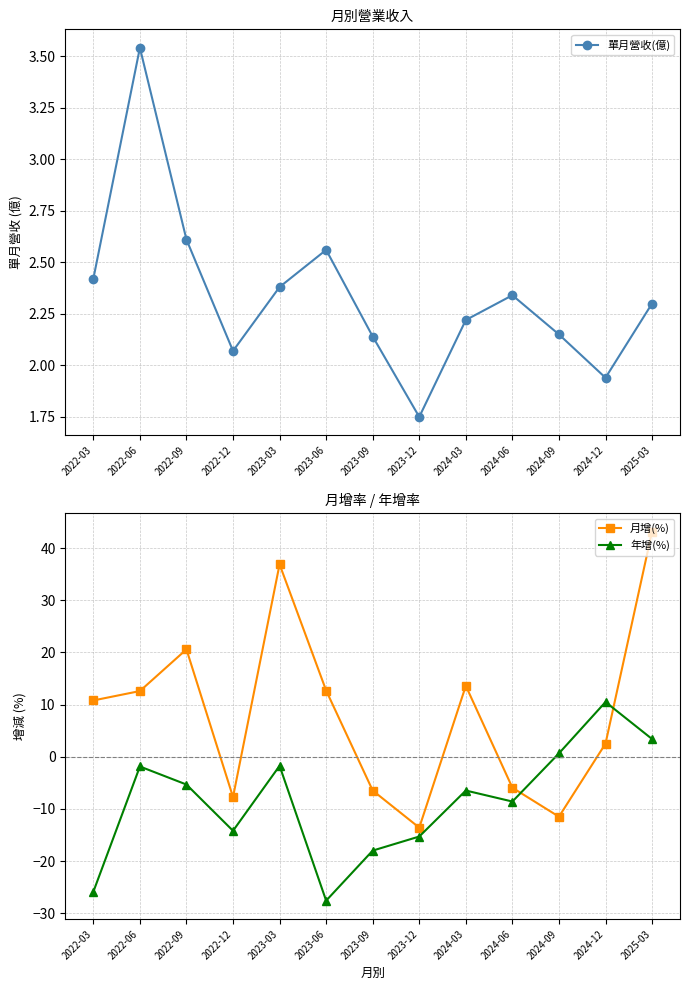

What is the highest value of the 年增(%) series?

10.5